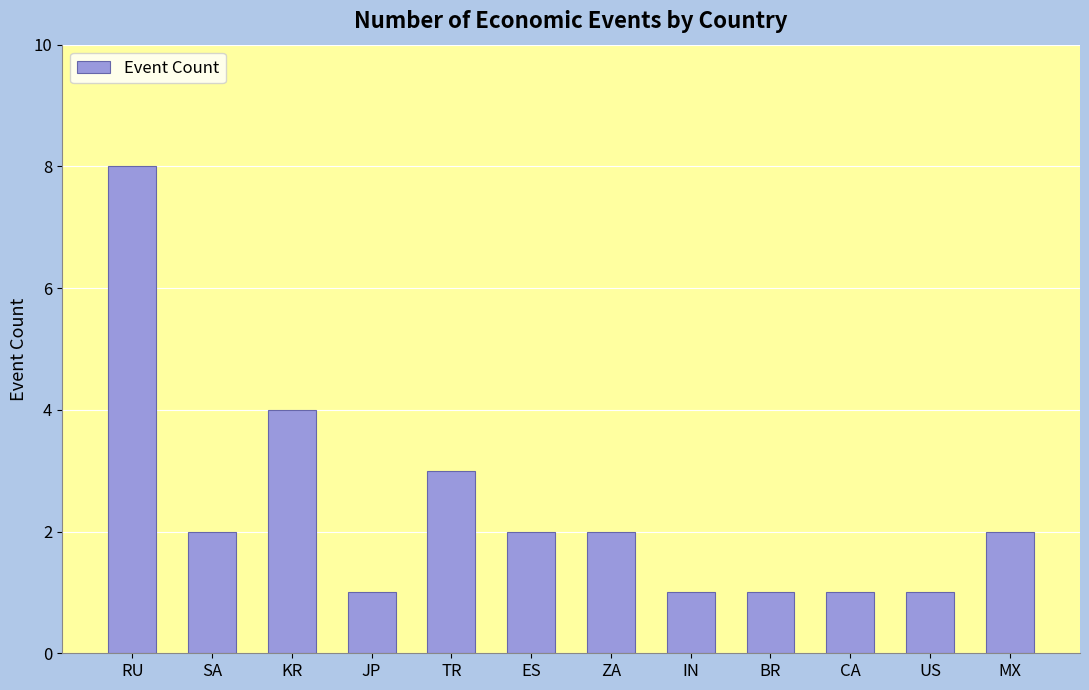

What is the label of the 10th bar from the left?

CA